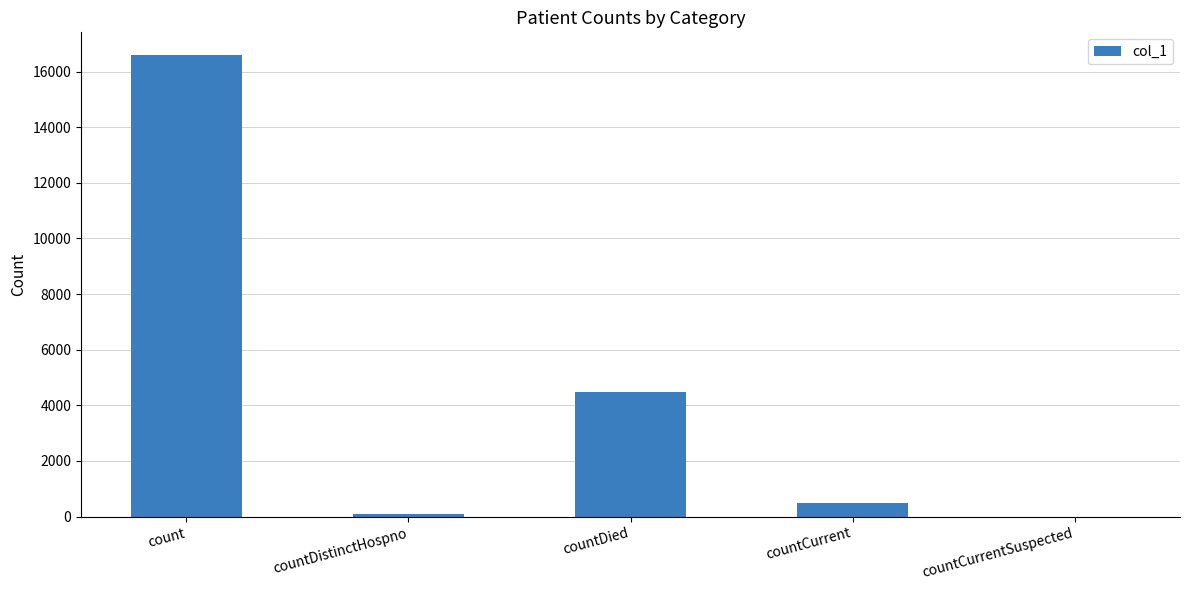

The chart shows a value of 502 at countCurrent. True or false?

True